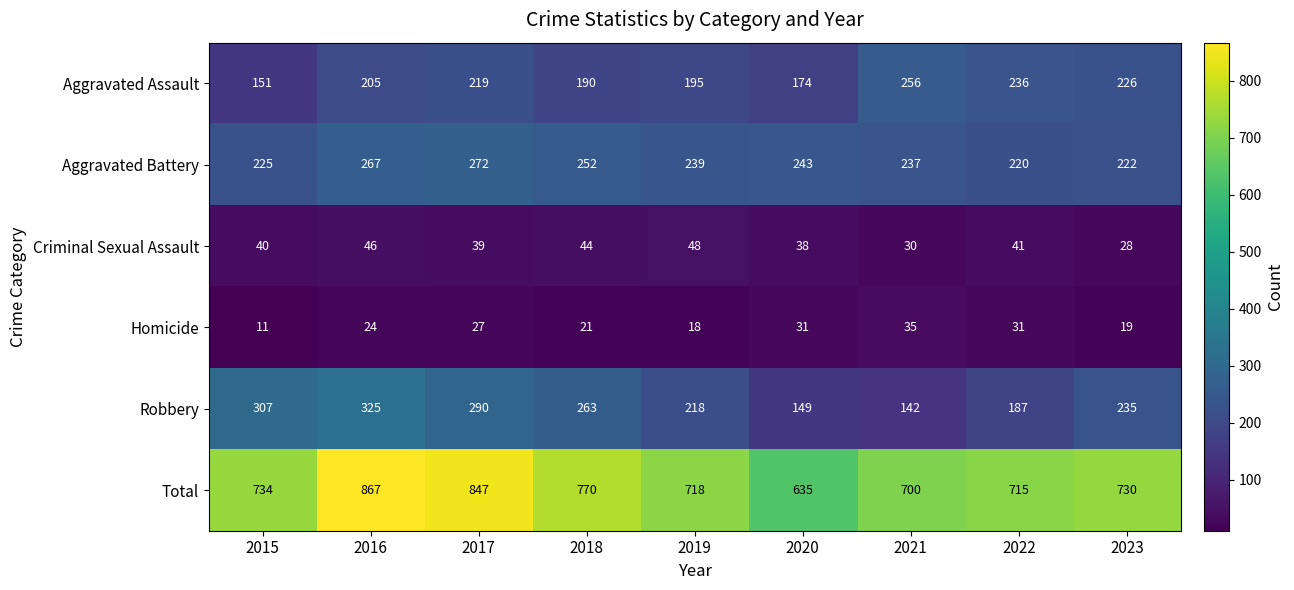

Count the number of categories in the chart.

9